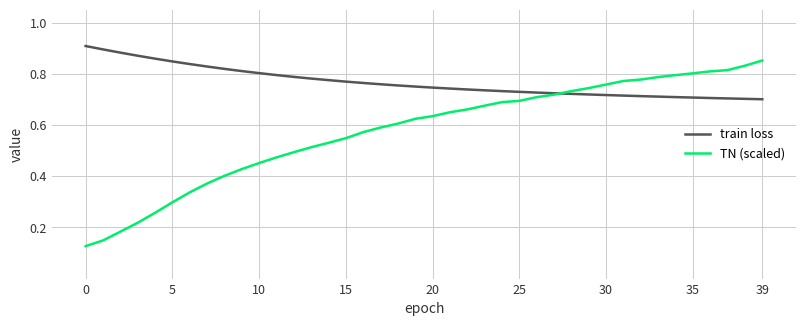

Rank the series by their average value, from lowest to highest.

TN (scaled), train loss